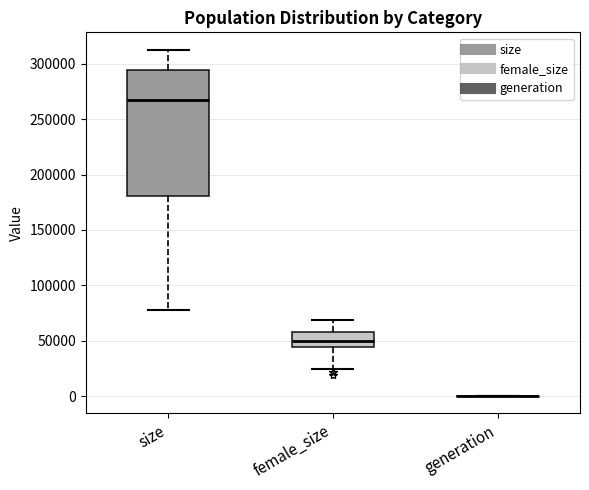

Reading left to right, transcribe this box plot: for each box, give where its median line is, the range the box spans, and where its two whiskers end, as read against the y-axis. The values are not printed on the chart, so give them approximately, as read against the axis.

size: median 265000, box 180000 to 295000, whiskers 80000 to 315000
female_size: median 50000, box 45000 to 60000, whiskers 25000 to 70000
generation: box collapsed to a line at 0, whiskers 0 to 0